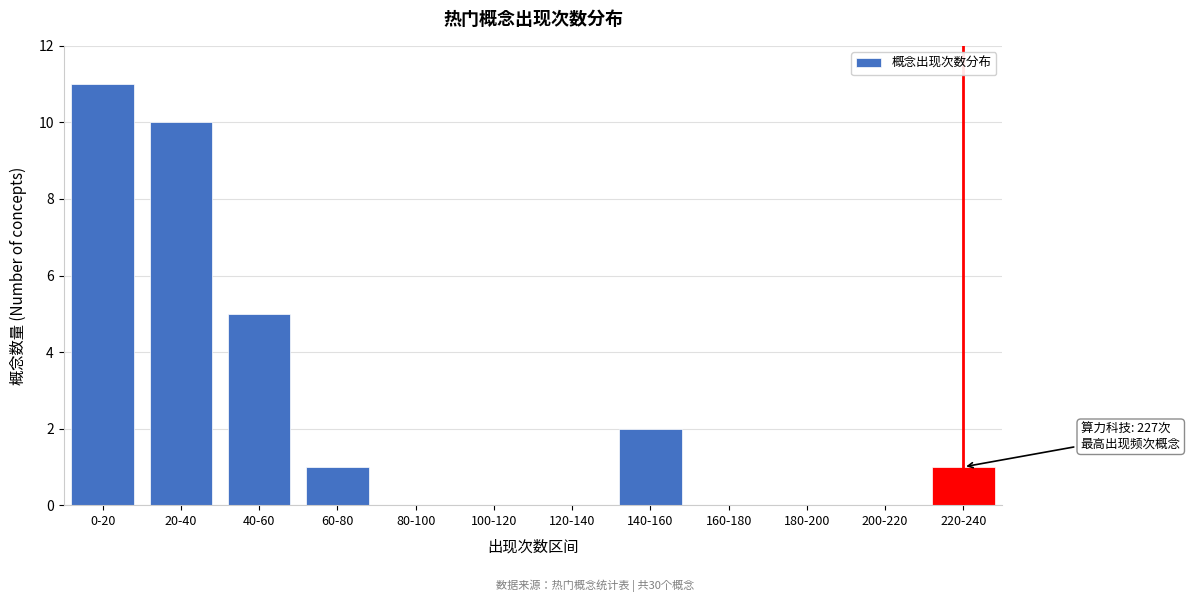

Reading right to left, what are all the values shown in this chart?

220-240=1	200-220=0	180-200=0	160-180=0	140-160=2	120-140=0	100-120=0	80-100=0	60-80=1	40-60=5	20-40=10	0-20=11